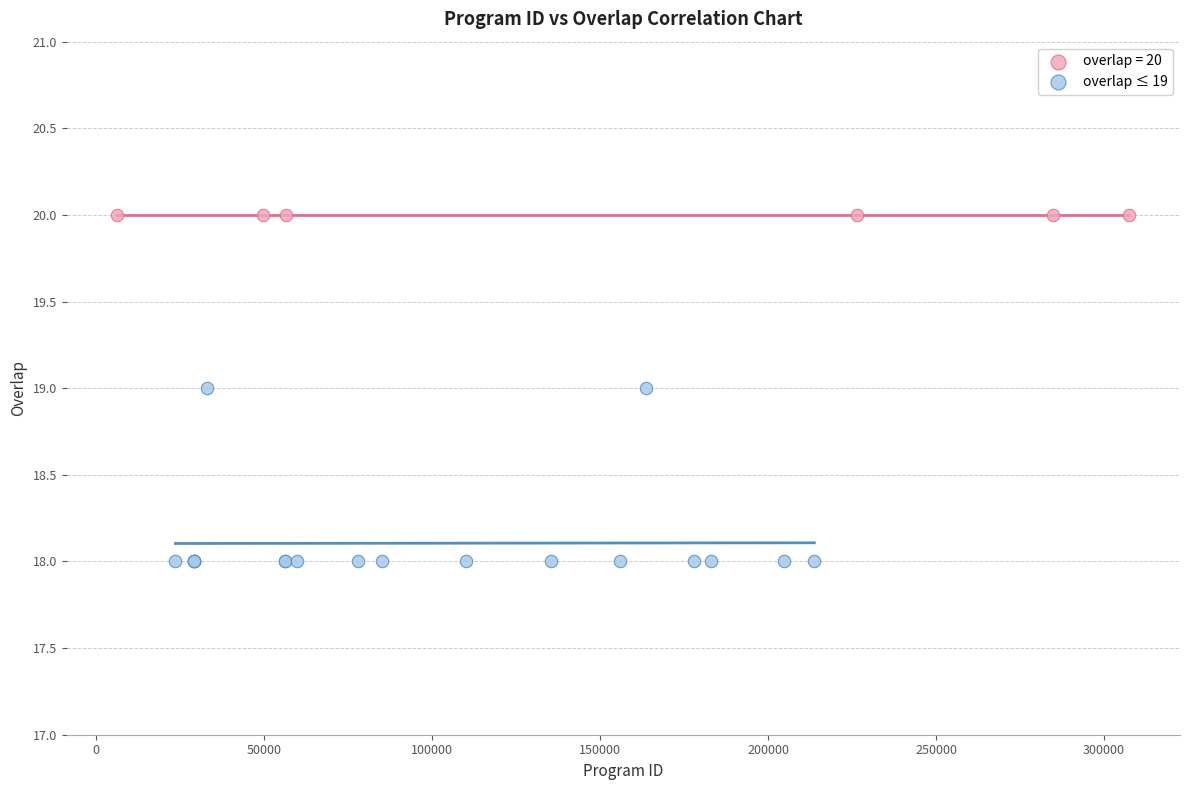

Which series reaches the minimum Y coordinate?

overlap ≤ 19